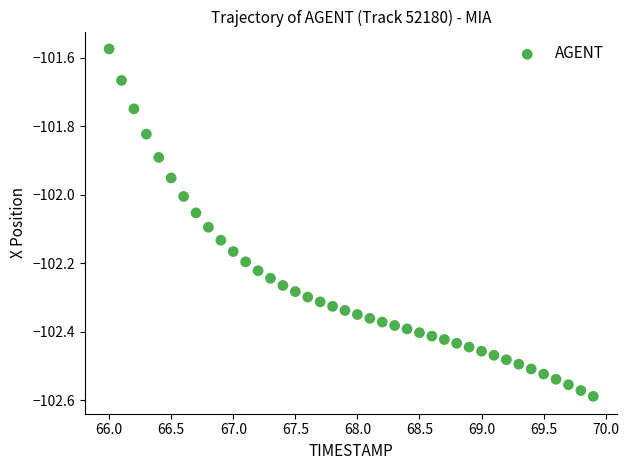

What is the range of X values (max minus min)?

3.9